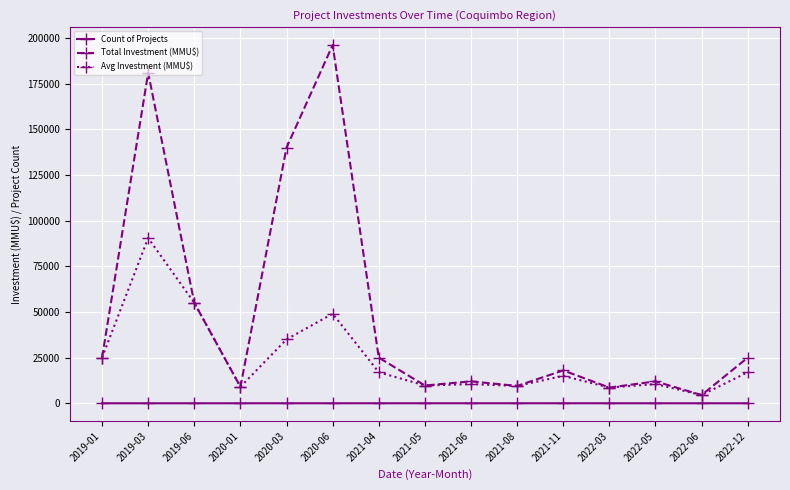

How many values in the Avg Investment (MMU$) series are below 15000?

7